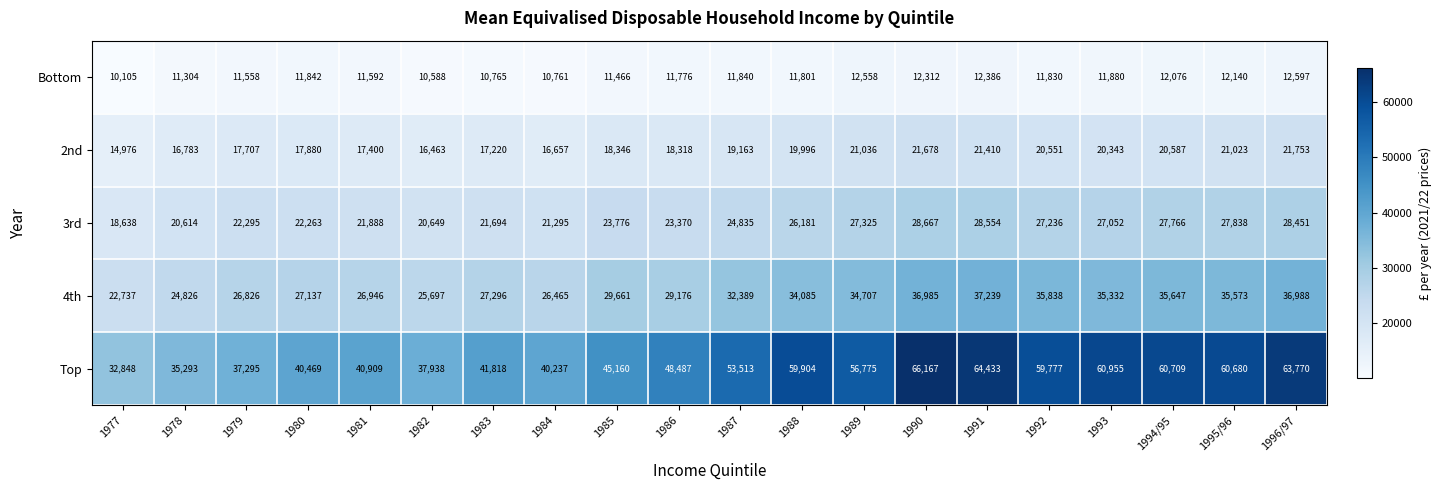

Between 1977 and 1978, which series saw the biggest shift?

Top